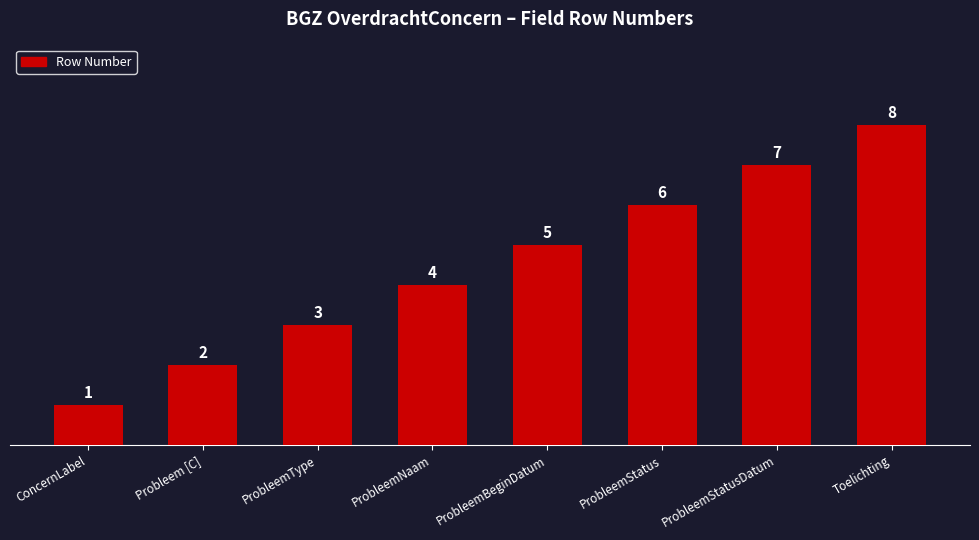

How many values are between 3 and 7?

5